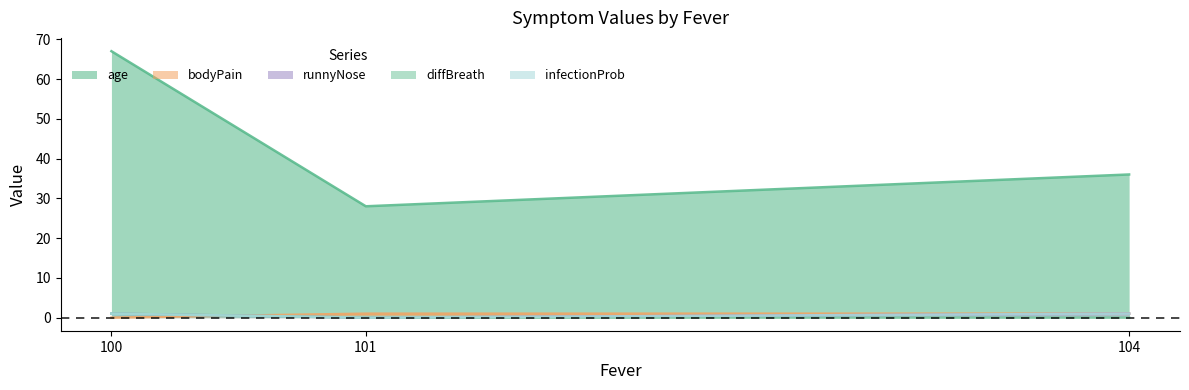

Reading left to right, extract all data points from this chart.

age: 100=67	101=28	104=36
bodyPain: 100=0	101=1	104=1
runnyNose: 100=1	101=0	104=1
diffBreath: 100=1	101=0	104=0
infectionProb: 100=1	101=0	104=1